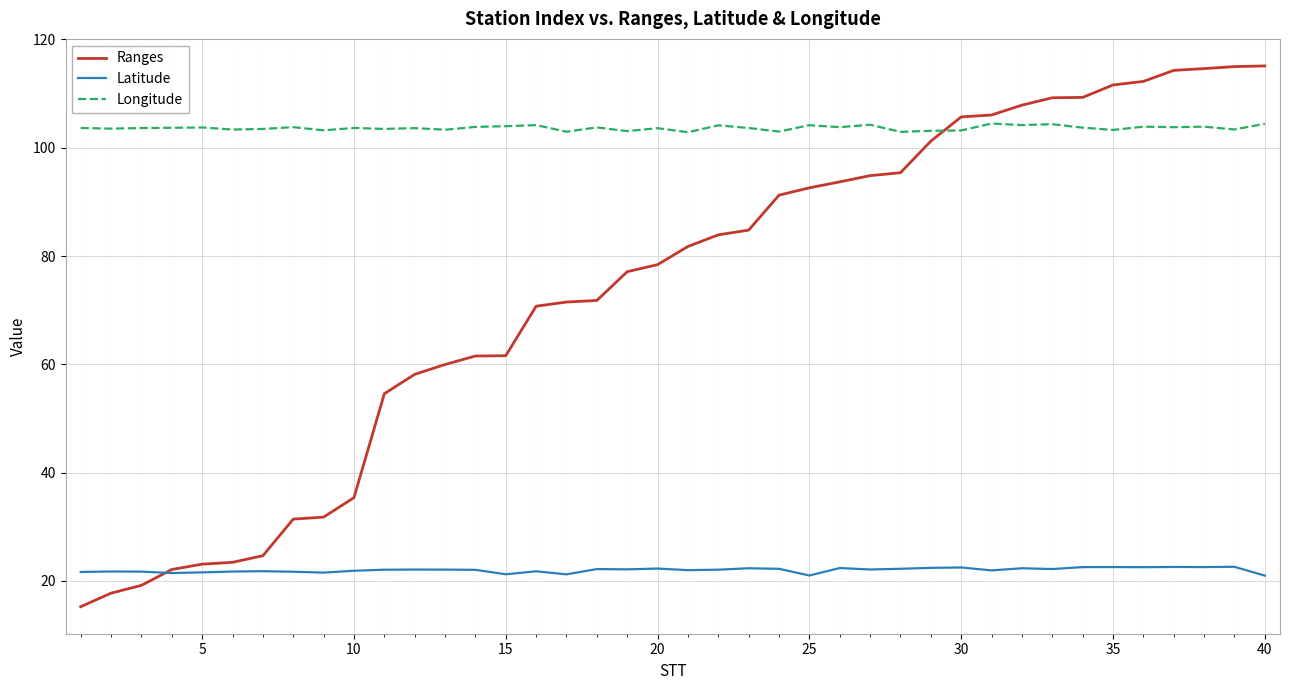

Which series ends up on top after the final intersection of Ranges and Latitude?

Ranges